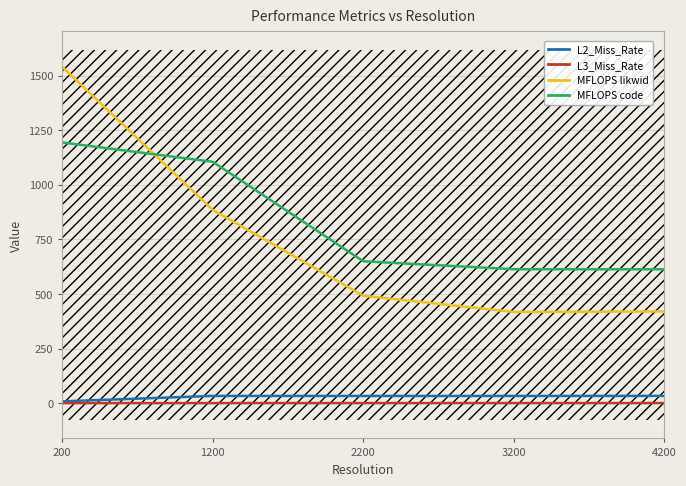

True or false: L2_Miss_Rate and L3_Miss_Rate cross at least once.

False